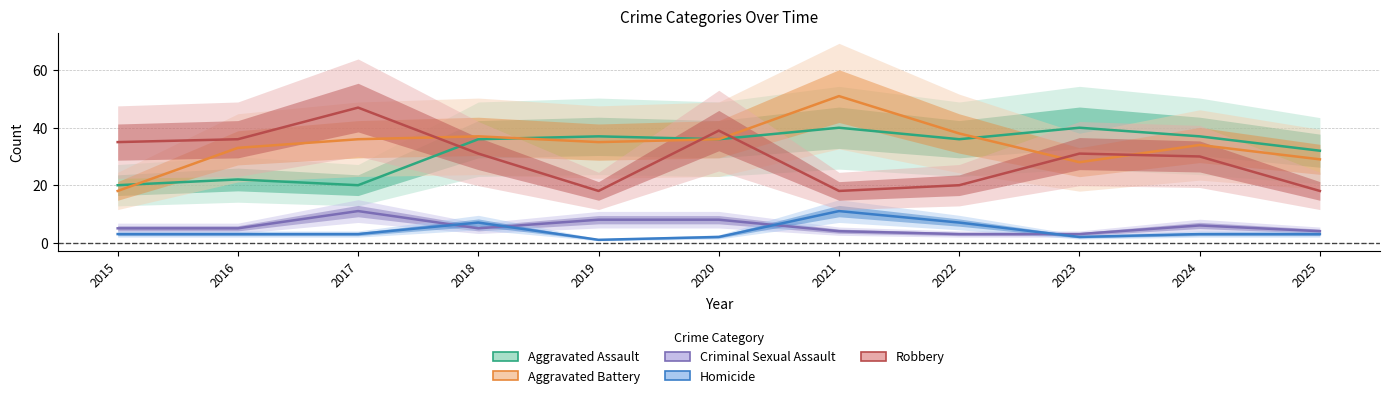

Does the chart have visible grid lines?

Yes